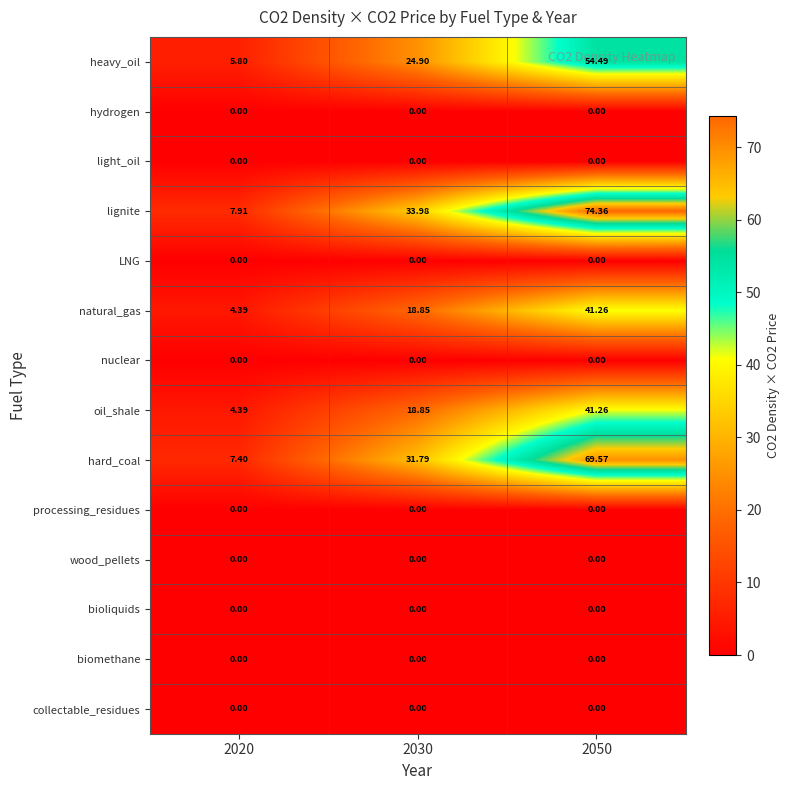

How many series are shown in this chart?

14